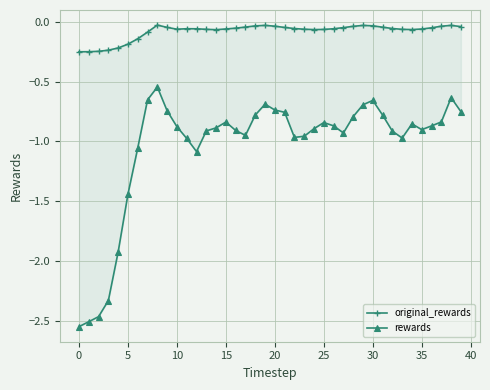

Reading right to left, list all the values displayed in this chart.

original_rewards: -0.0	-0.0	-0.0	-0.1	-0.1	-0.1	-0.1	-0.1	-0.0	-0.0	-0.0	-0.0	-0.0	-0.1	-0.1	-0.1	-0.1	-0.1	-0.0	-0.0	-0.0	-0.0	-0.0	-0.1	-0.1	-0.1	-0.1	-0.1	-0.1	-0.1	-0.0	-0.0	-0.1	-0.1	-0.2	-0.2	-0.2	-0.2	-0.3	-0.3
rewards: -0.8	-0.6	-0.8	-0.9	-0.9	-0.9	-1.0	-0.9	-0.8	-0.7	-0.7	-0.8	-0.9	-0.9	-0.8	-0.9	-1.0	-1.0	-0.8	-0.7	-0.7	-0.8	-1.0	-0.9	-0.8	-0.9	-0.9	-1.1	-1.0	-0.9	-0.7	-0.5	-0.7	-1.1	-1.4	-1.9	-2.3	-2.5	-2.5	-2.6